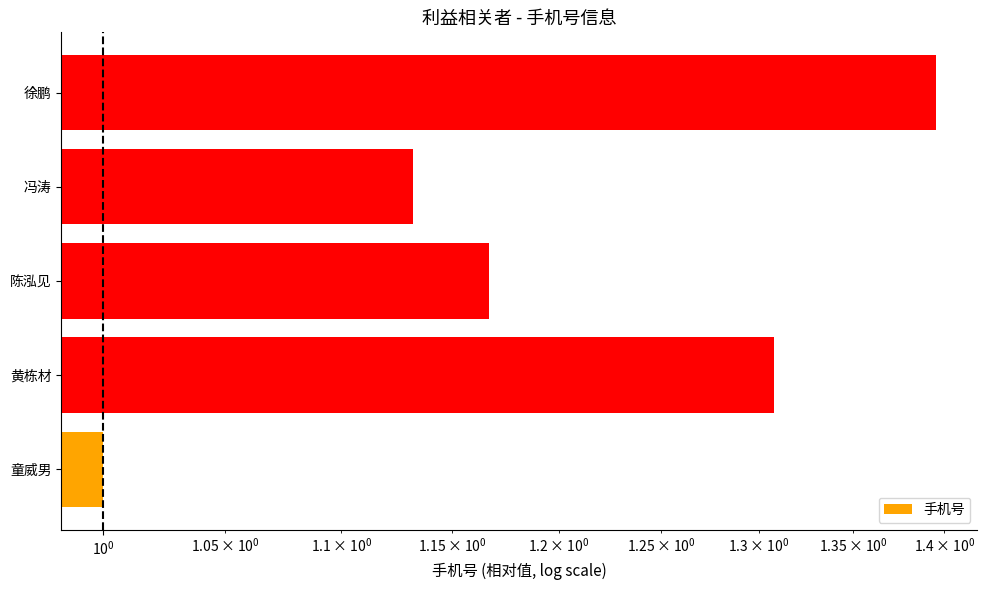

Reading left to right, what are all the values shown in this chart?

1.0	1.3	1.2	1.1	1.4